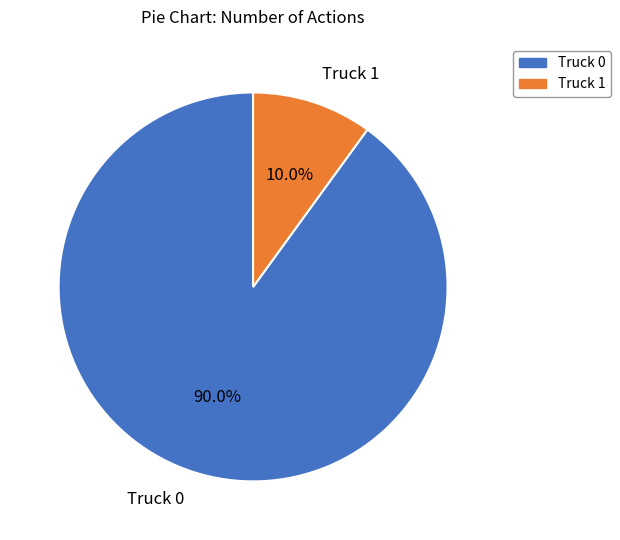

To the nearest percent, what portion does Truck 0 represent?

90%